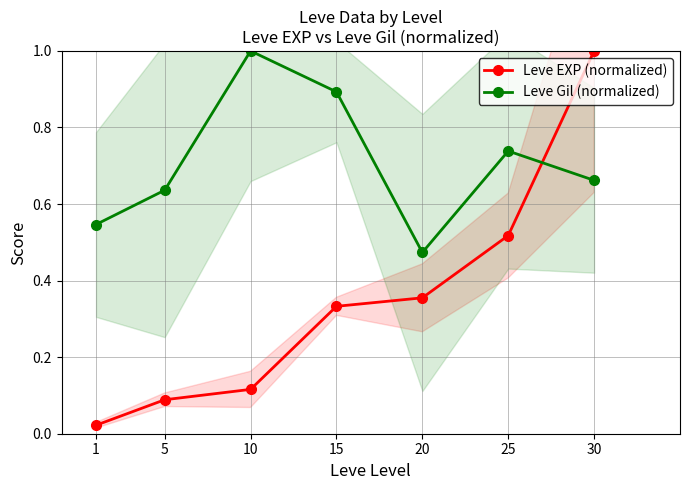

List the series in order of their overall mean, lowest first.

Leve EXP (normalized), Leve Gil (normalized)